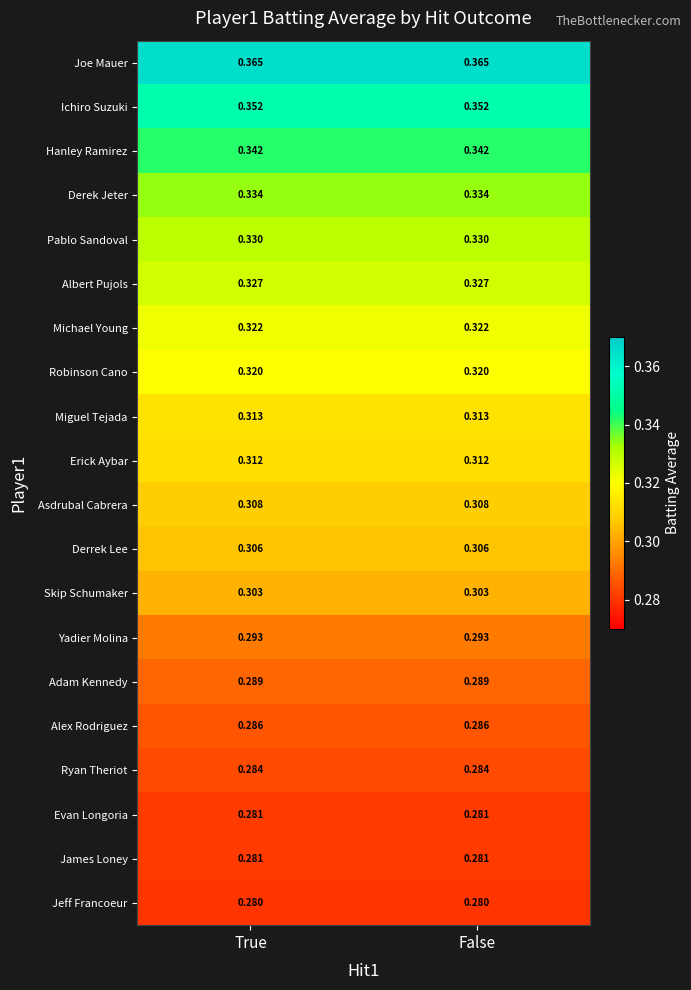

Is the value of Skip Schumaker at True greater than the value of Hanley Ramirez at True?

No